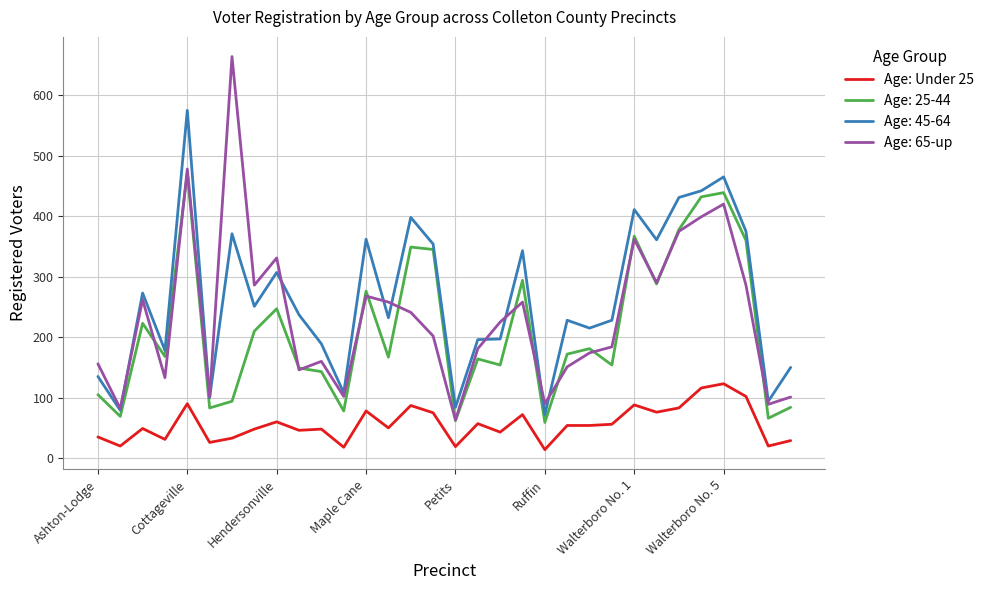

Rank the series by their maximum value, from highest to lowest.

Age: 65-up, Age: 45-64, Age: 25-44, Age: Under 25